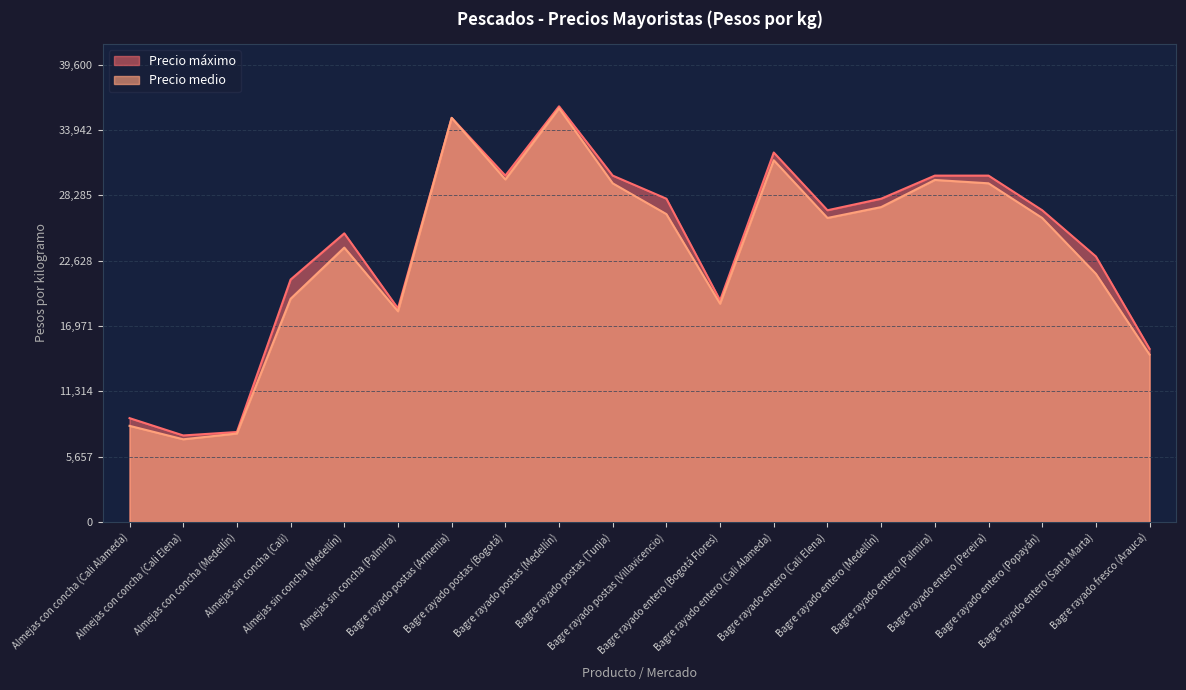

How many data points in Precio máximo are above 27000?

9